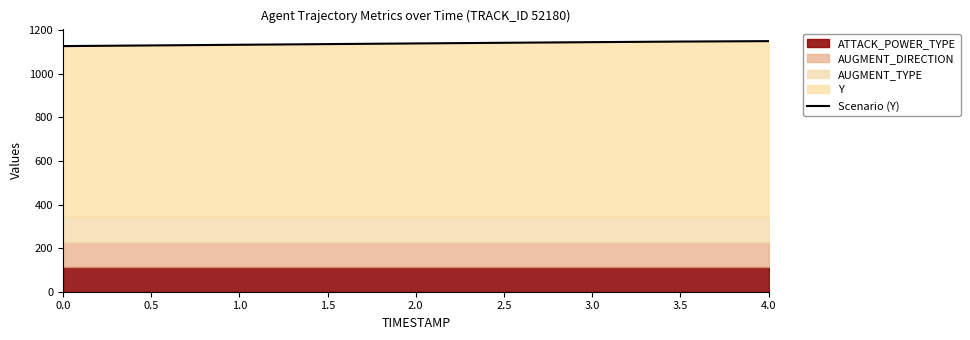

True or false: there are more than 1 points higher than both neighbors.

False